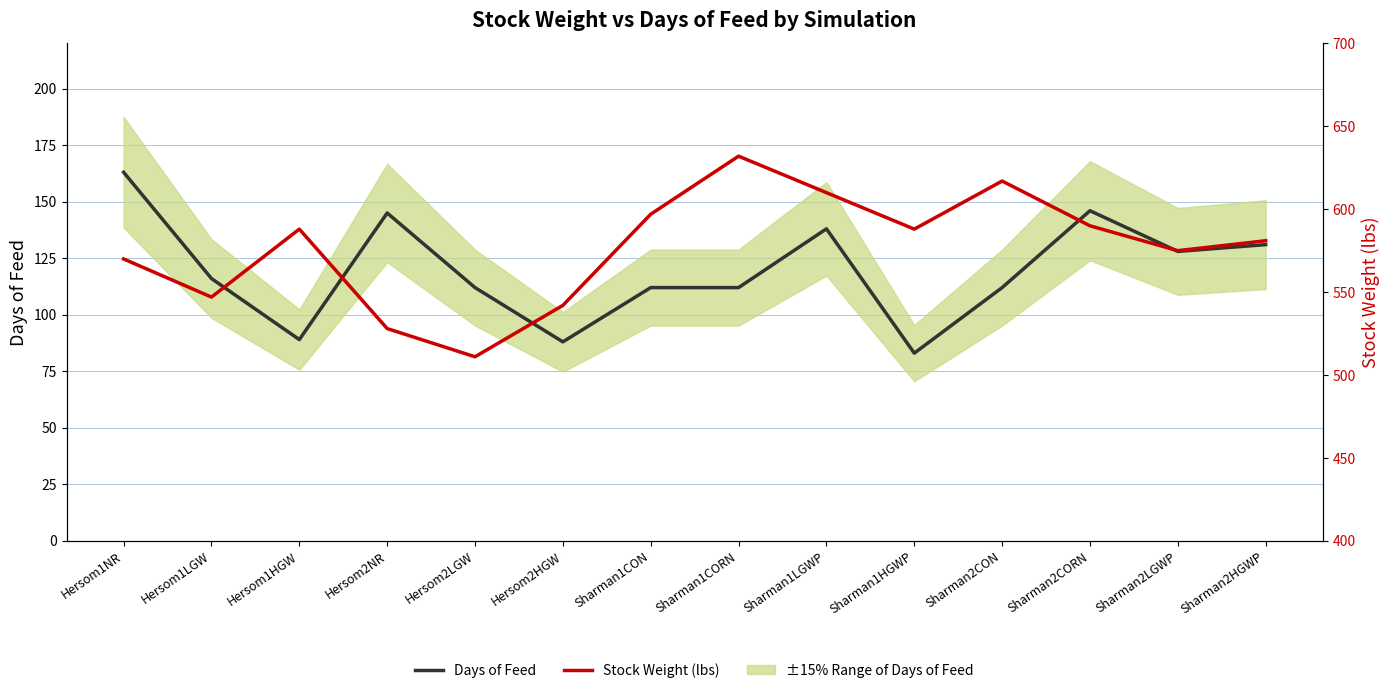

True or false: Stock Weight (lbs) and Days of Feed intersect in this chart.

False